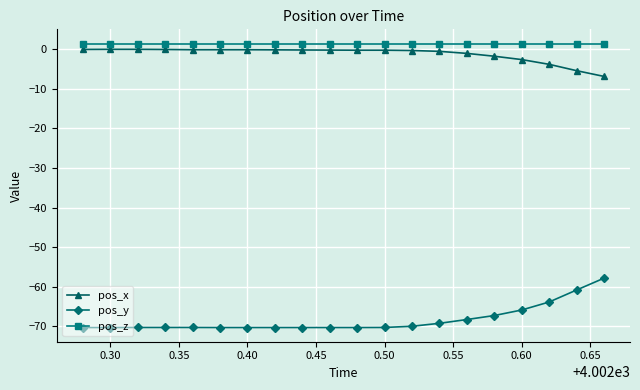

How many lines are shown in the chart?

3